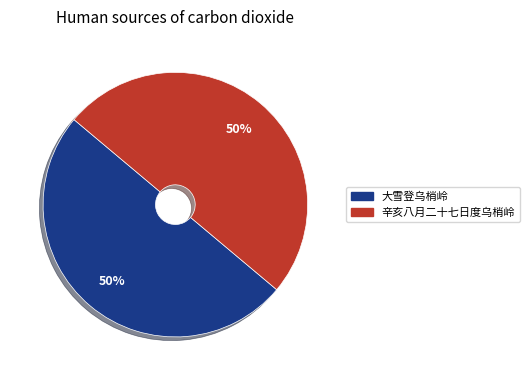

The 大雪登乌梢岭 slice represents 50% of the pie. True or false?

True